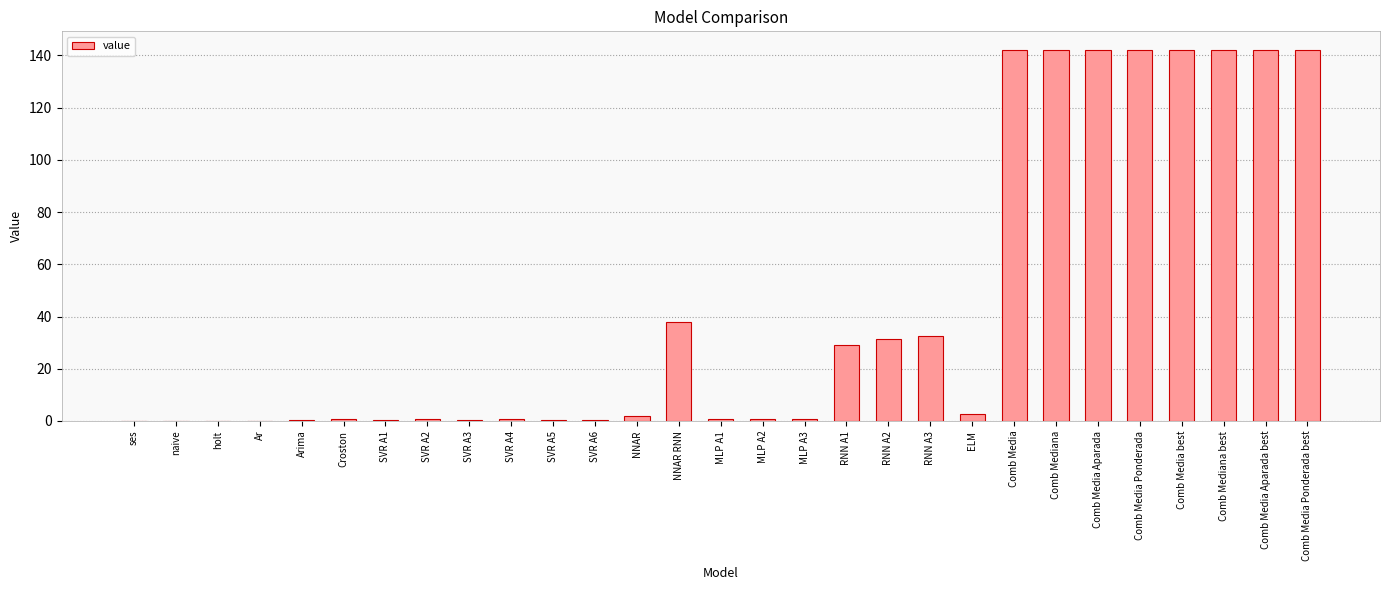

What is the maximum value shown in the chart?

142.1